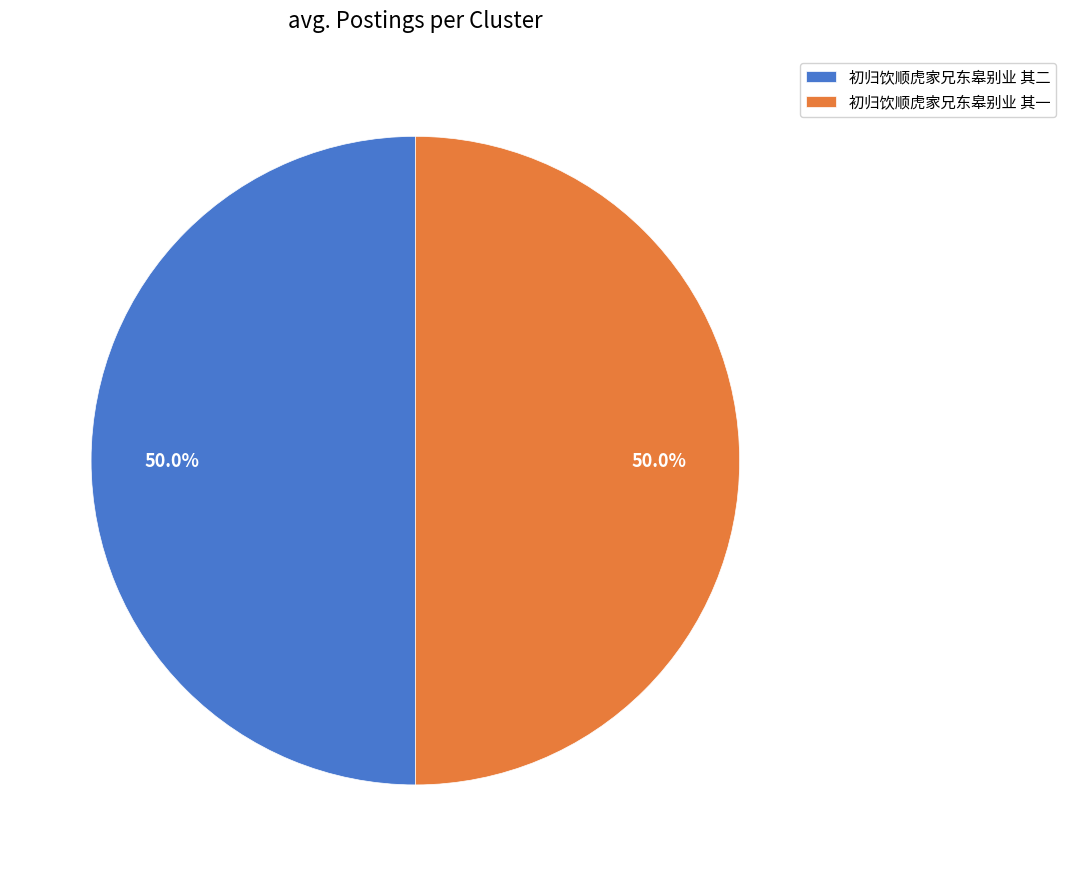

What is the total percentage of 初归饮顺虎家兄东皋别业 其一 and 初归饮顺虎家兄东皋别业 其二?

100.0%